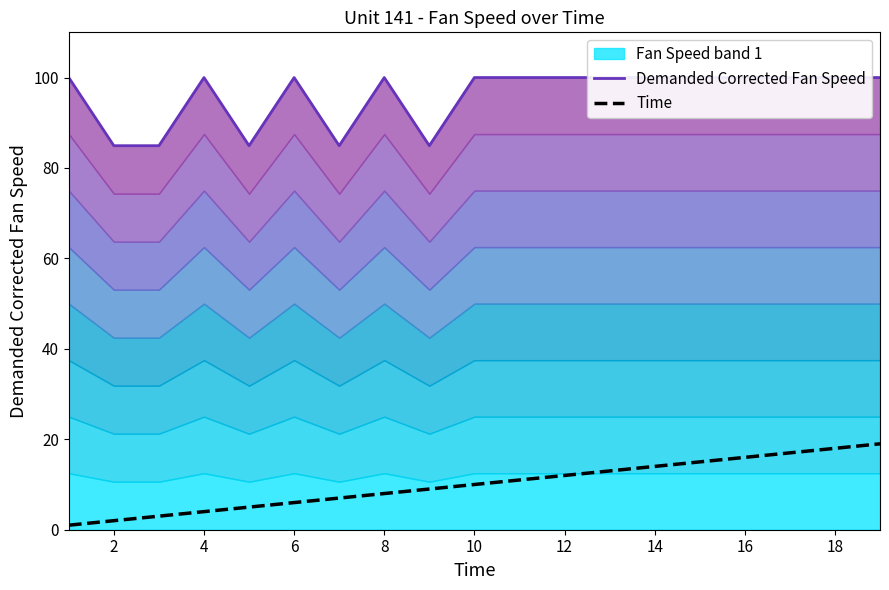

What is the value of the Demanded Corrected Fan Speed point at the 7th from the left?

84.9